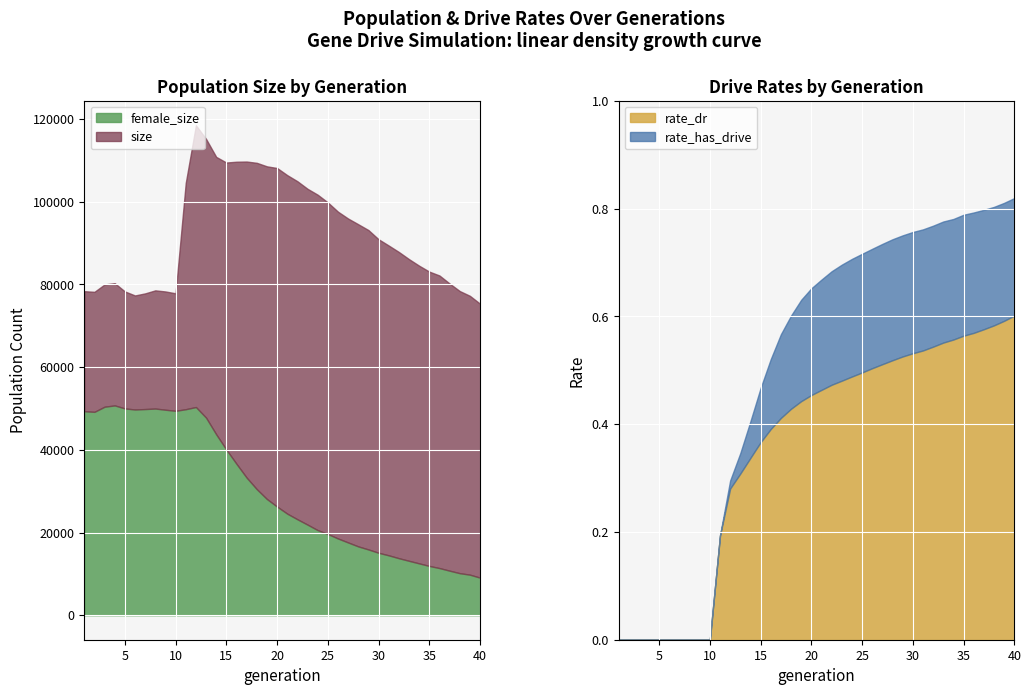

What is the highest value of the size series?

118504.0